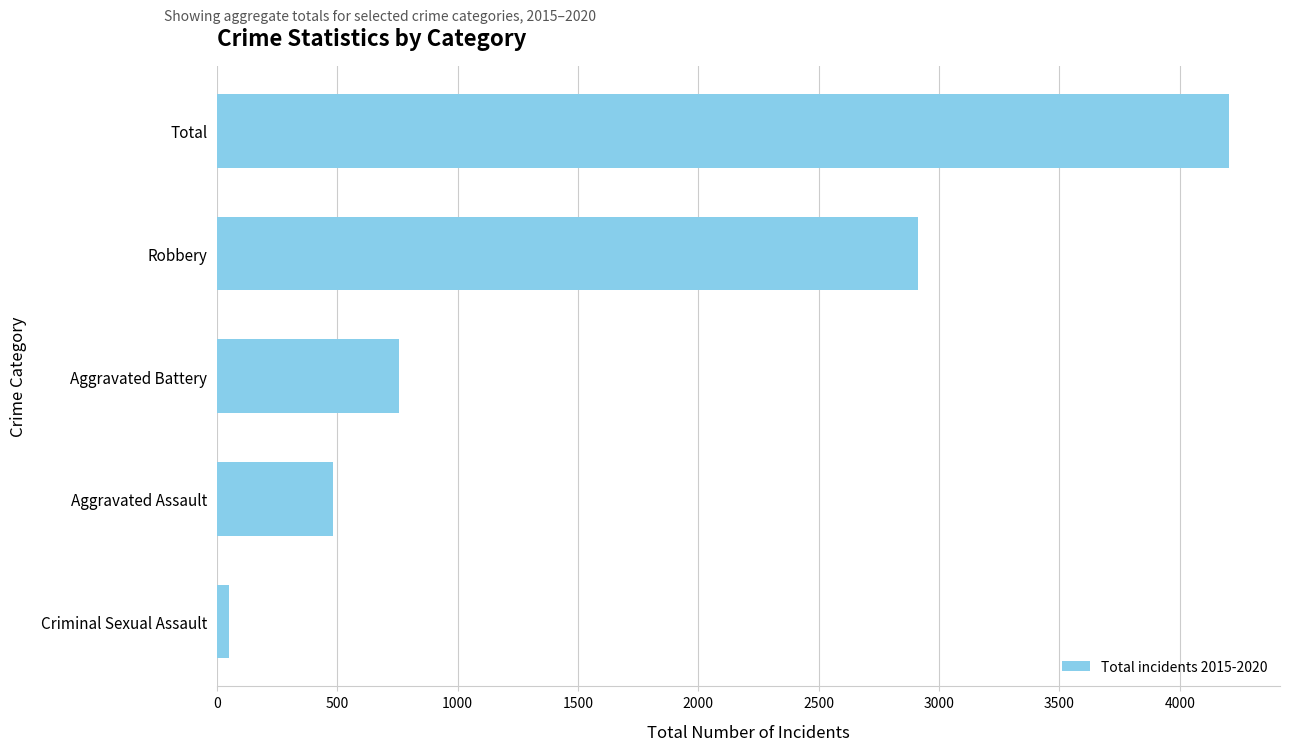

Does the chart contain any negative values?

No